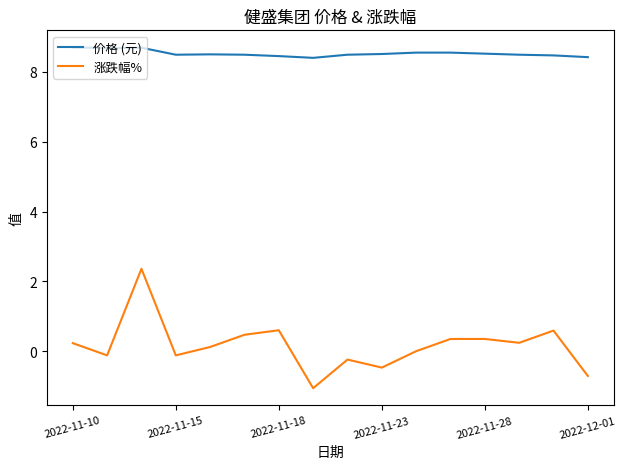

Which series has the widest spread of values?

涨跌幅%